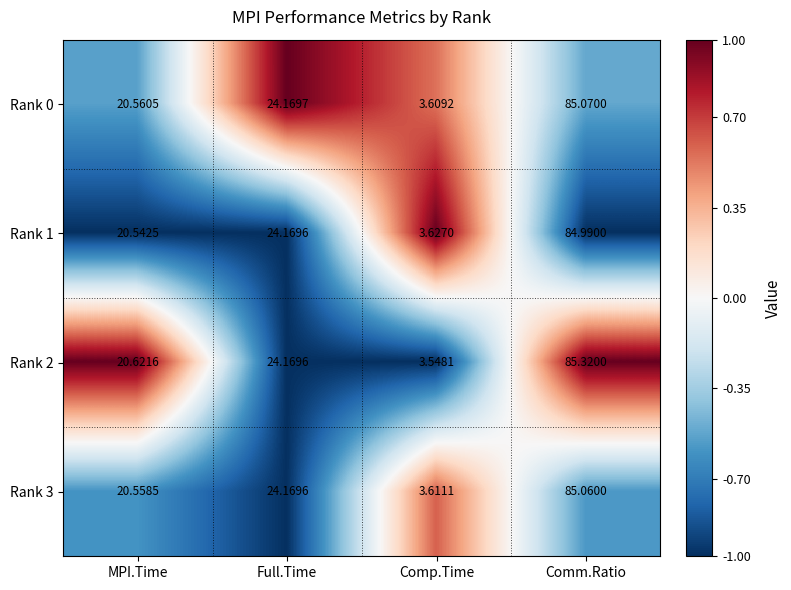

Rank the series at MPI.Time from highest to lowest value.

Rank 2, Rank 0, Rank 3, Rank 1